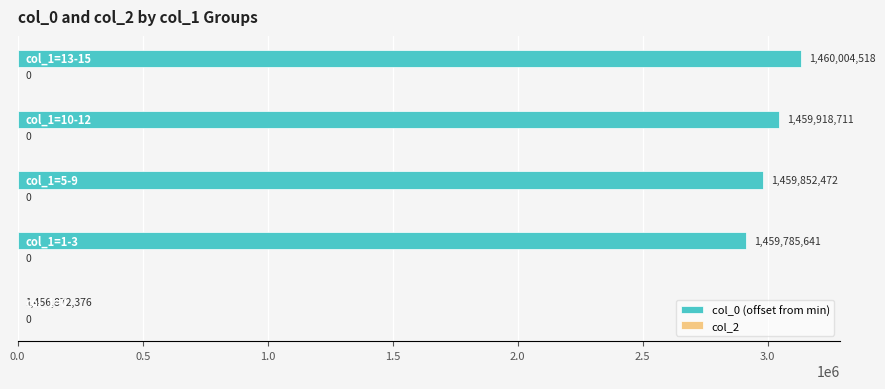

What is the greatest value displayed?

3132142.4